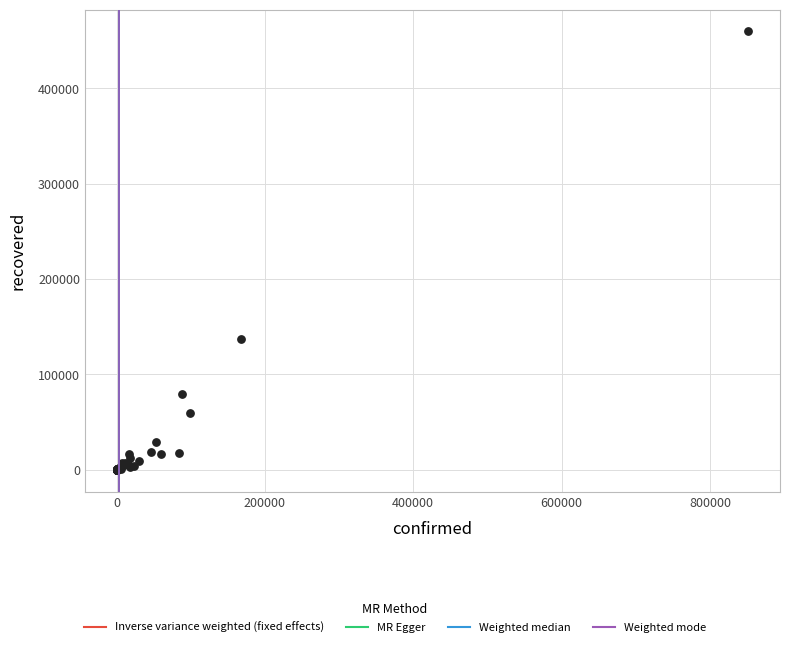

What Y value in the scatter plot is closest to 229726?

137296